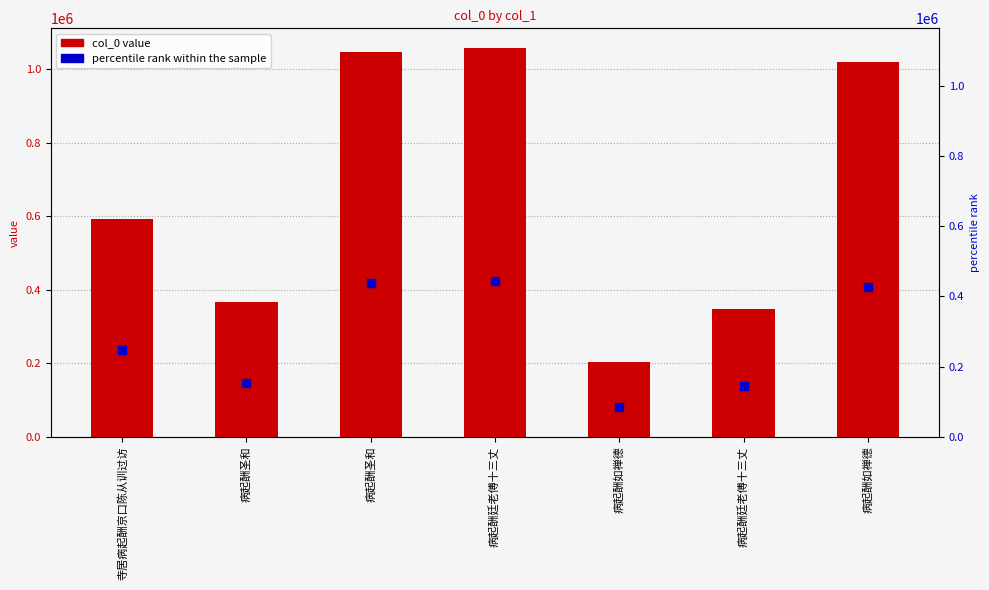

Which series contains the lowest Y value?

percentile rank within the sample